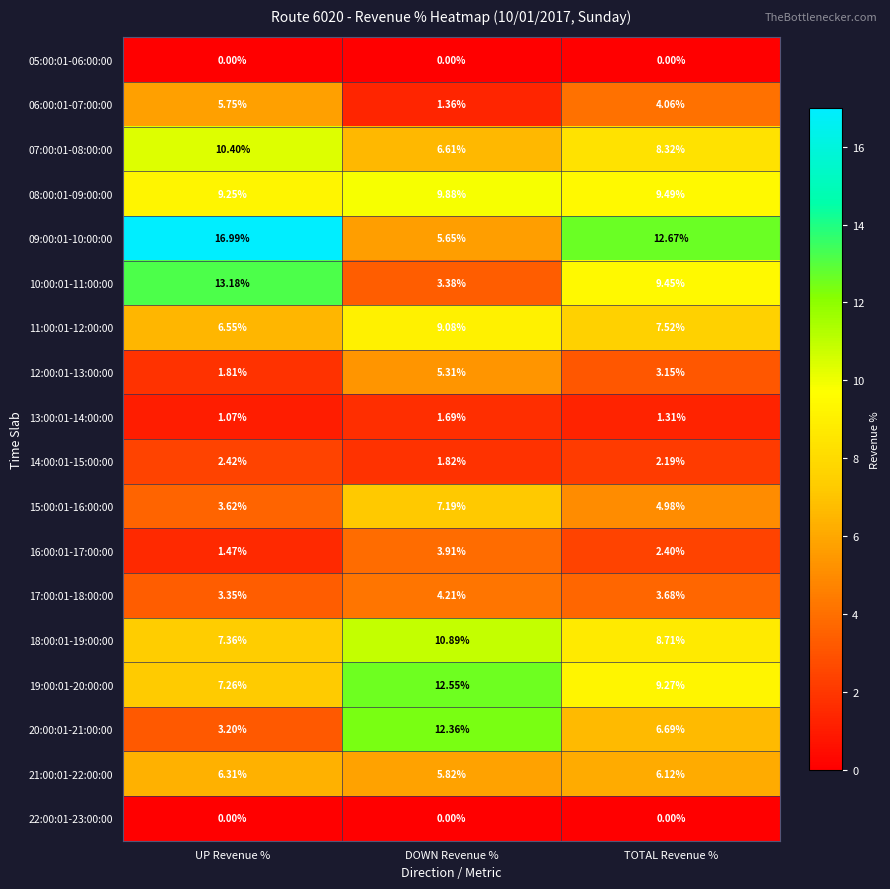

Which series has the widest spread of values?

09:00:01-10:00:00